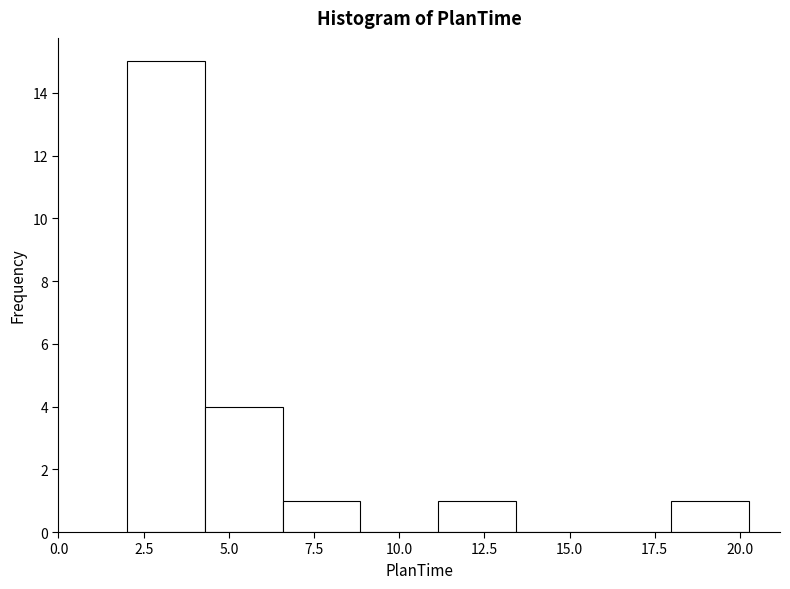

Over which range of the x-axis is the bar tallest?

2.0 to 4.5